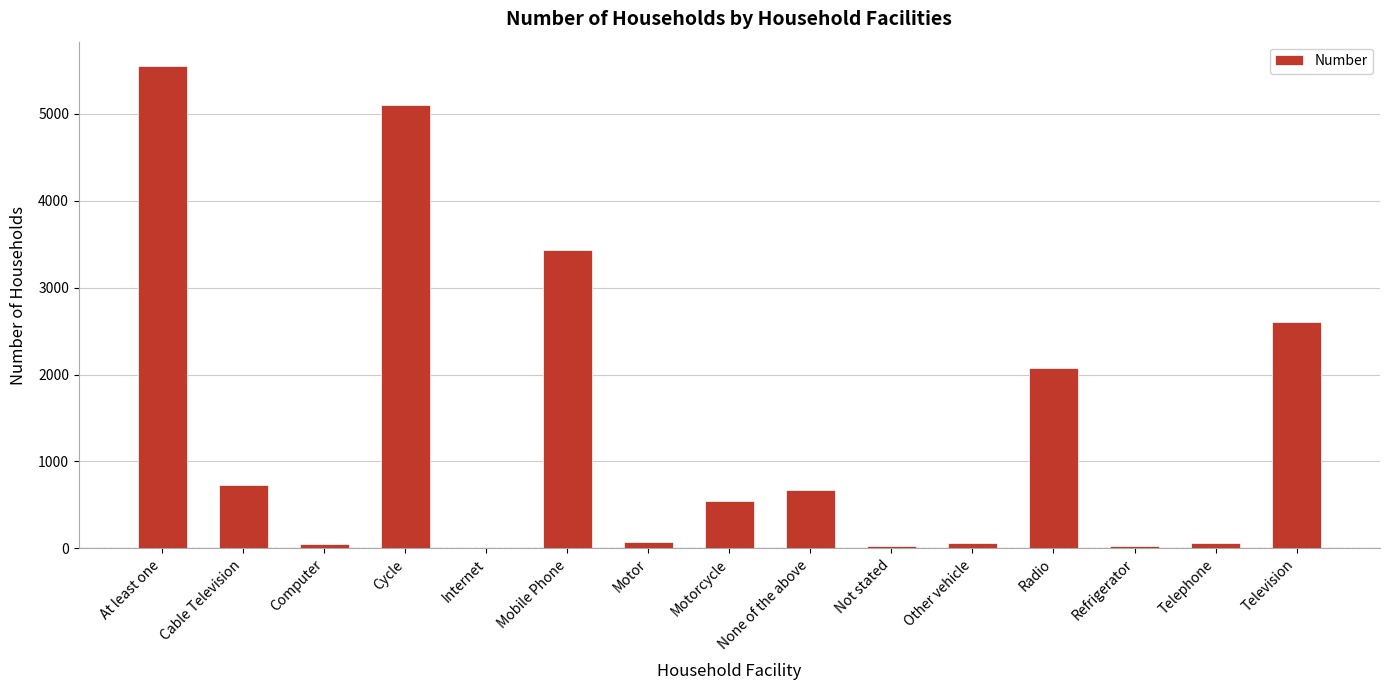

Is it true that the value at None of the above is 672?

True